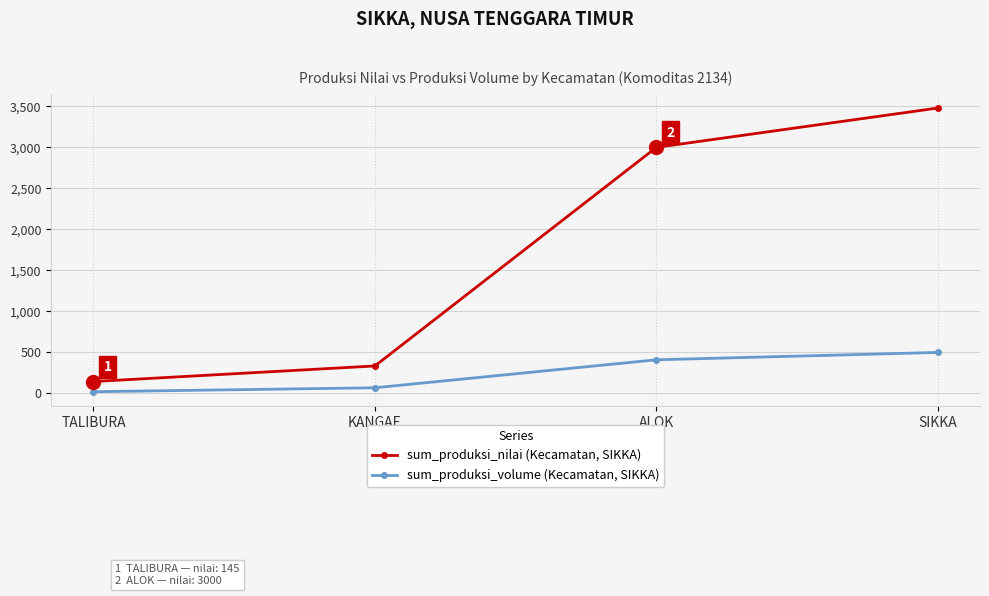

At how many categories does at least one series exceed 703?

2